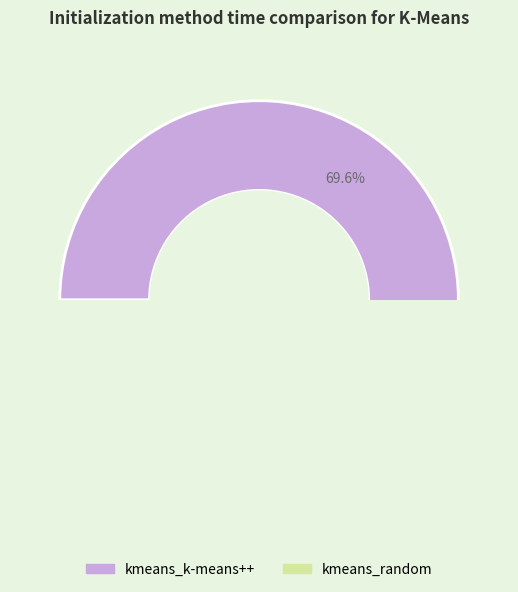

Which category has the smallest portion of the pie?

kmeans_random